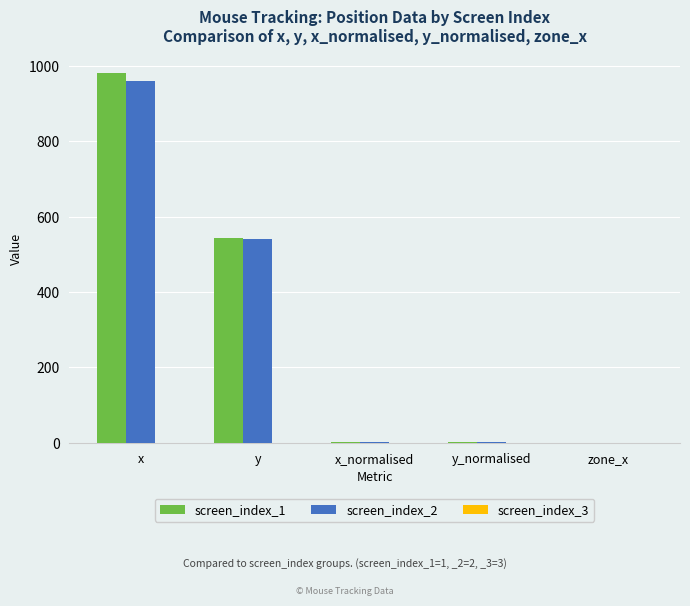

At which category is the sum across all series the highest?

x